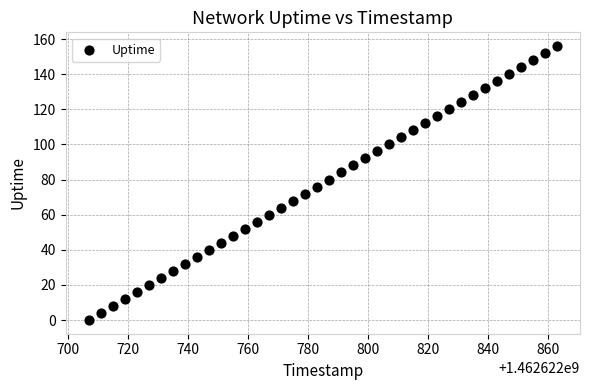

What is the range of X values (max minus min)?

156